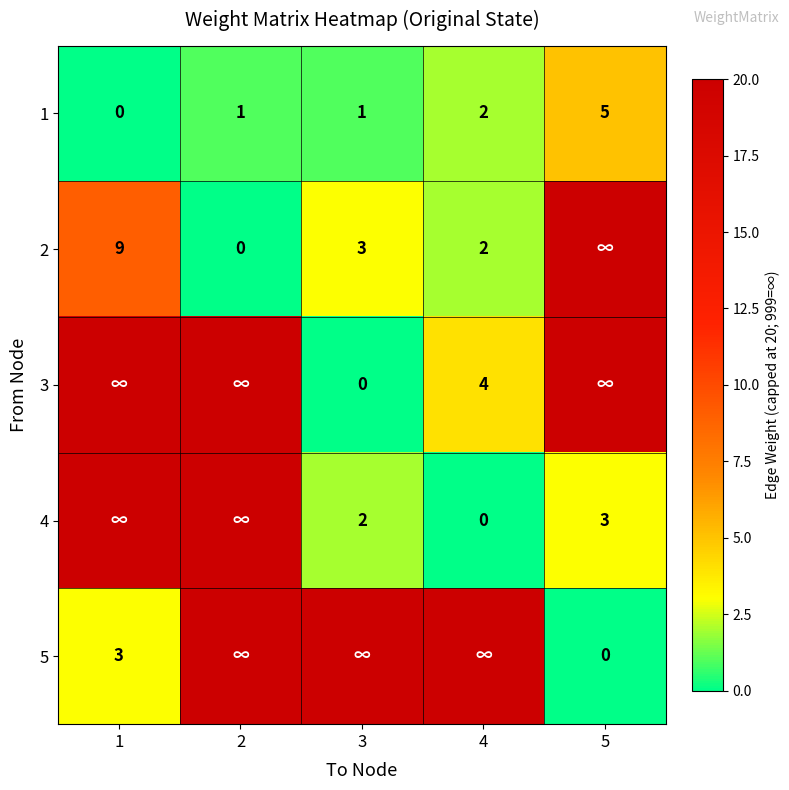

The 2 series shows 9 at 1. True or false?

True